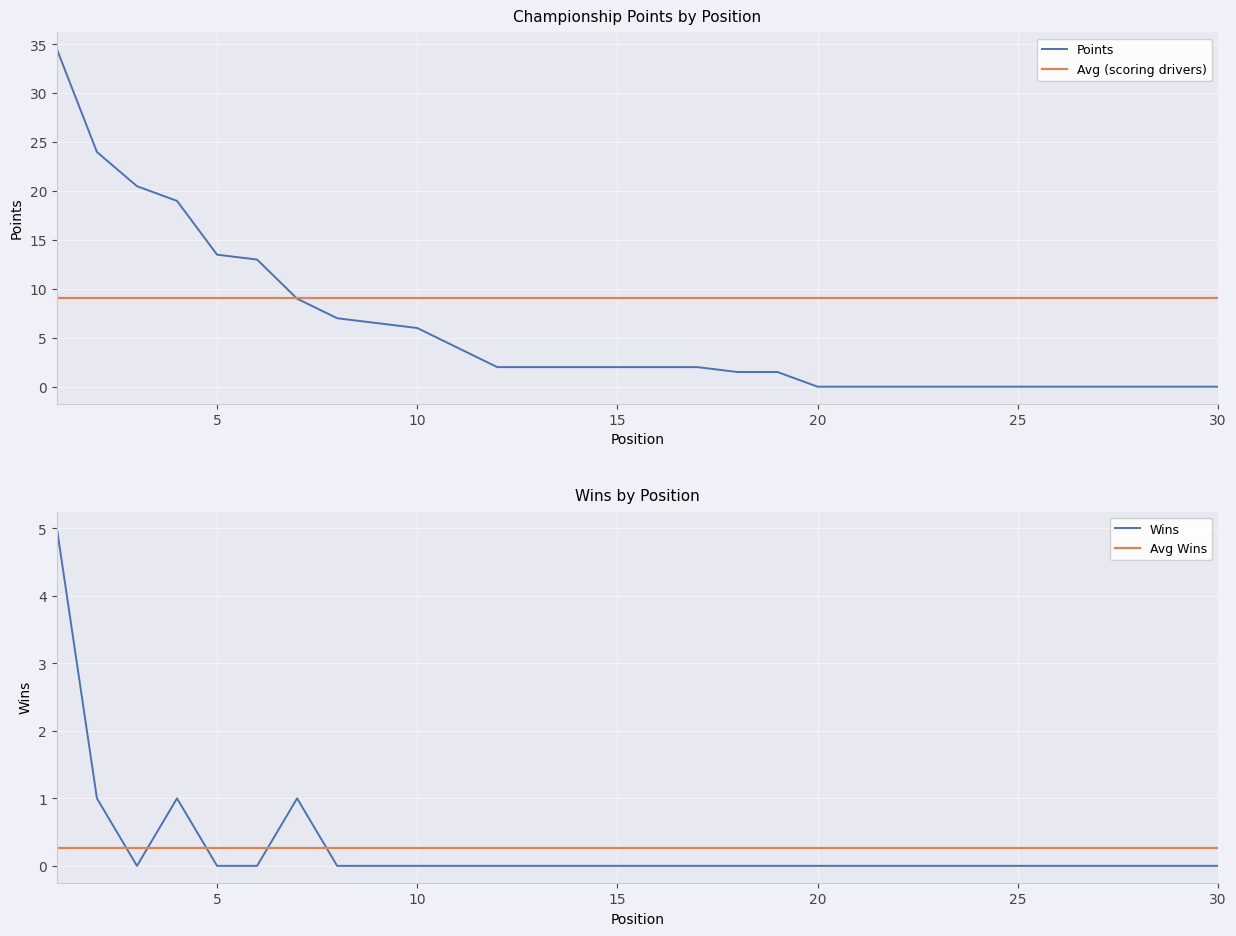

True or false: Wins and Points cross at least once.

False